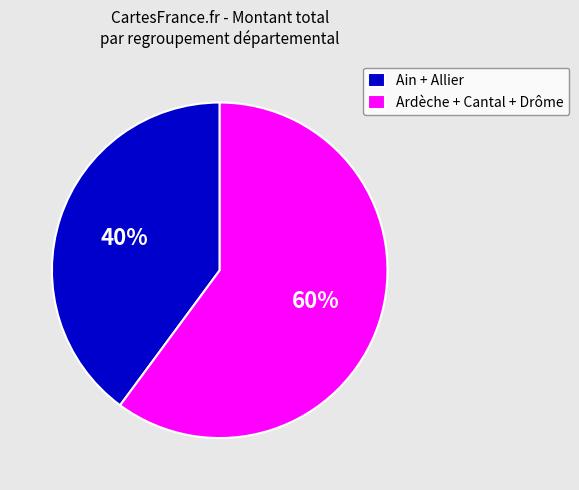

Does Ain + Allier account for over 50% of the chart?

No